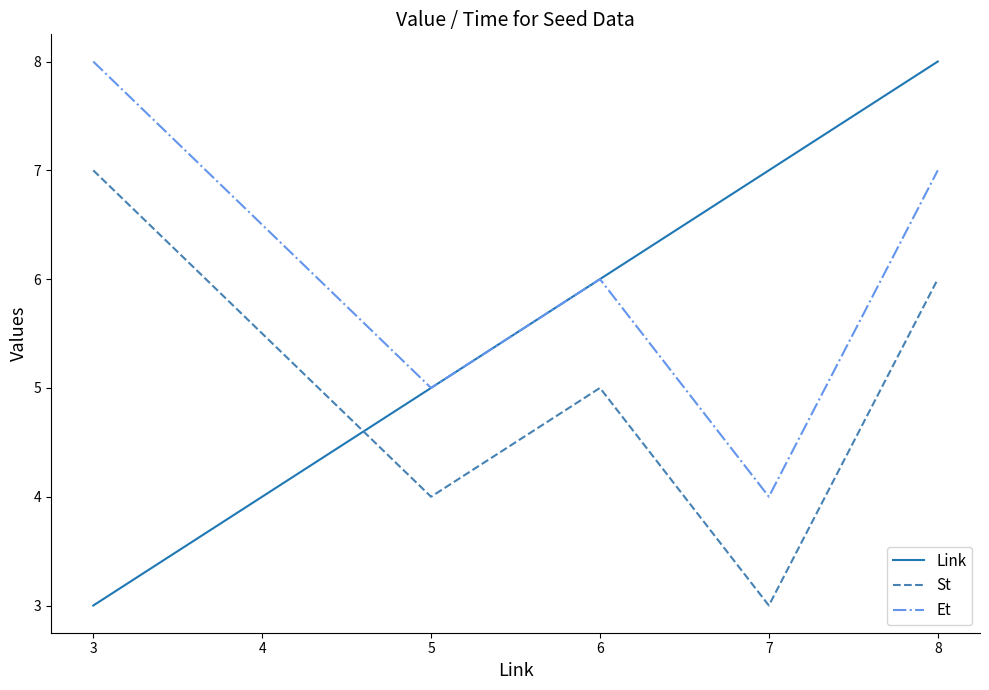

How many distinct data groups are displayed?

3